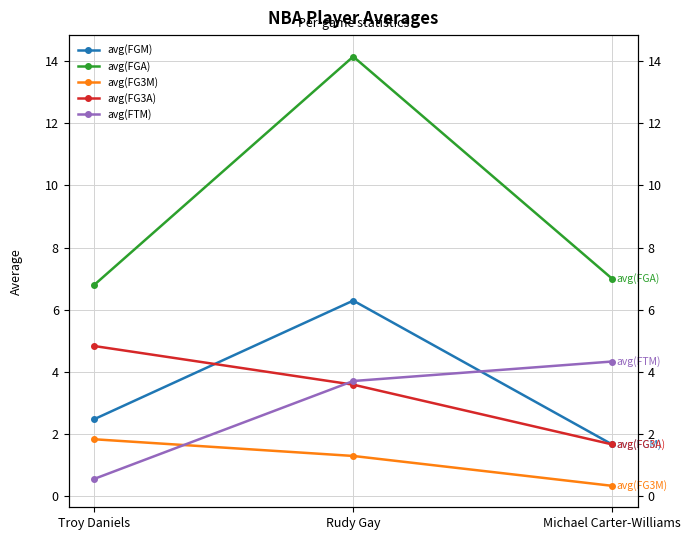

What is the minimum value for avg(FG3A)?

1.7